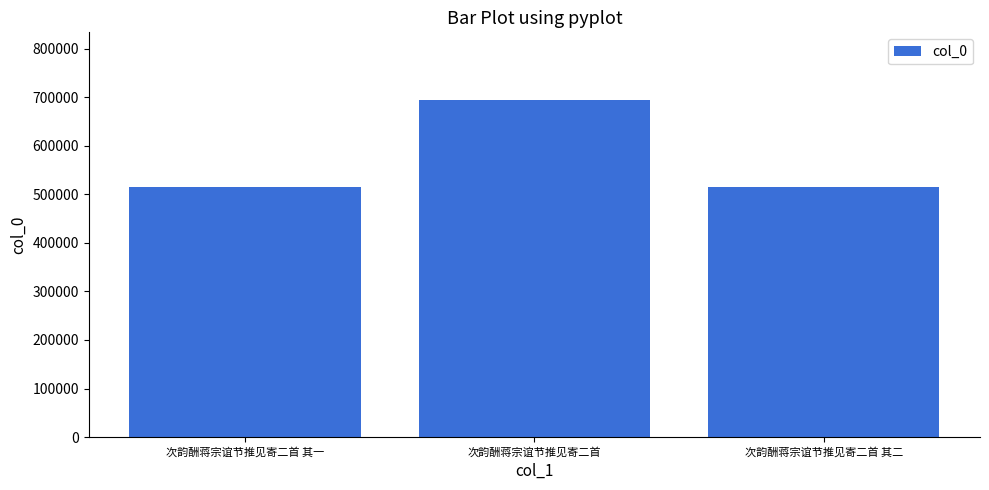

How many data points does each series have?

3